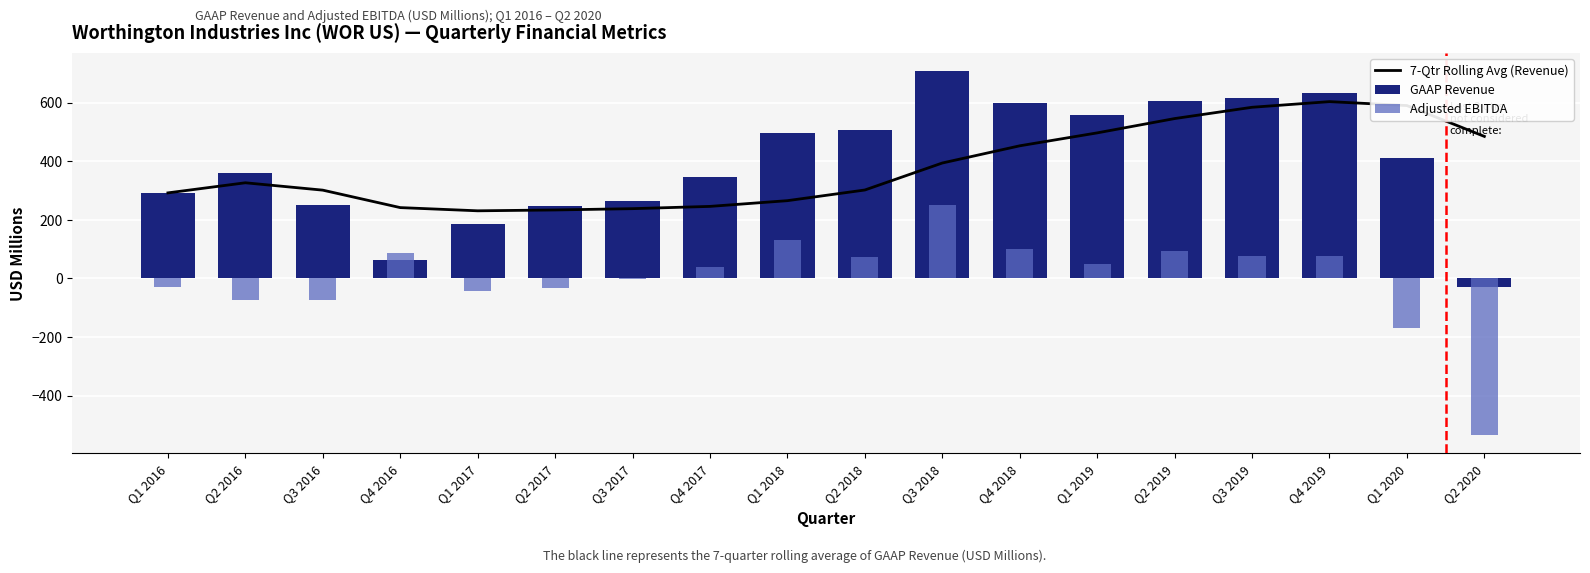

Reading left to right, list all the values displayed in this chart.

7-Qtr Rolling Avg (Revenue): Q1 2016=292.0	Q2 2016=326.5	Q3 2016=301.3	Q4 2016=241.8	Q1 2017=230.8	Q2 2017=233.7	Q3 2017=238.1	Q4 2017=245.9	Q1 2018=265.4	Q2 2018=301.9	Q3 2018=394.0	Q4 2018=452.7	Q1 2019=496.9	Q2 2019=545.7	Q3 2019=584.3	Q4 2019=603.6	Q1 2020=590.1	Q2 2020=484.9
GAAP Revenue: Q1 2016=292.0	Q2 2016=361.0	Q3 2016=251.0	Q4 2016=63.0	Q1 2017=187.0	Q2 2017=248.0	Q3 2017=265.0	Q4 2017=346.0	Q1 2018=498.0	Q2 2018=506.0	Q3 2018=708.0	Q4 2018=598.0	Q1 2019=557.0	Q2 2019=607.0	Q3 2019=616.0	Q4 2019=633.0	Q1 2020=412.0	Q2 2020=-29.0
Adjusted EBITDA: Q1 2016=-29.0	Q2 2016=-73.0	Q3 2016=-74.0	Q4 2016=88.0	Q1 2017=-43.0	Q2 2017=-34.0	Q3 2017=-2.0	Q4 2017=40.0	Q1 2018=131.0	Q2 2018=72.0	Q3 2018=249.0	Q4 2018=99.0	Q1 2019=49.0	Q2 2019=93.0	Q3 2019=77.0	Q4 2019=76.0	Q1 2020=-169.0	Q2 2020=-535.0